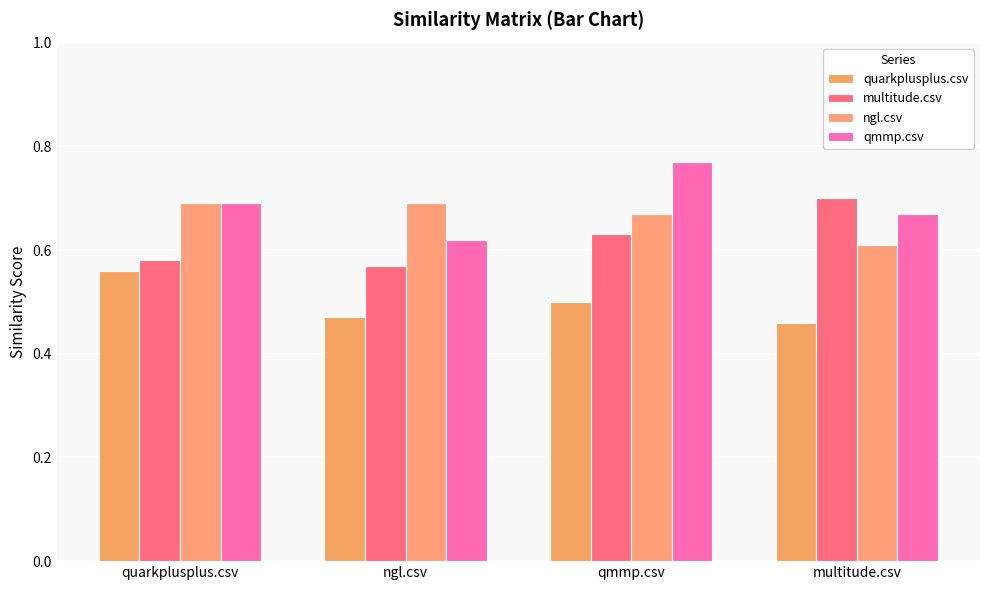

What position from the right is multitude.csv?

1